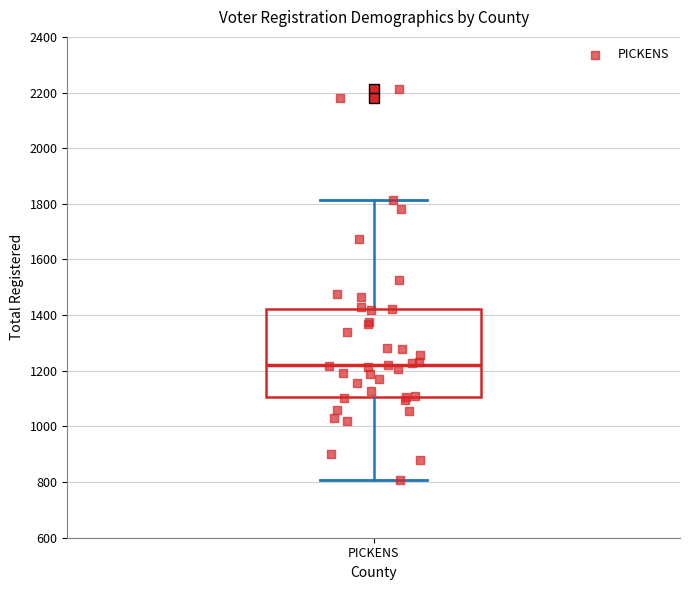

Transcribe this box plot: give where the median line is, the range the box spans, and where the two whiskers end, as read against the y-axis. The values are not printed on the chart, so give them approximately, as read against the axis.

median 1220, box 1100 to 1420, whiskers 800 to 1820